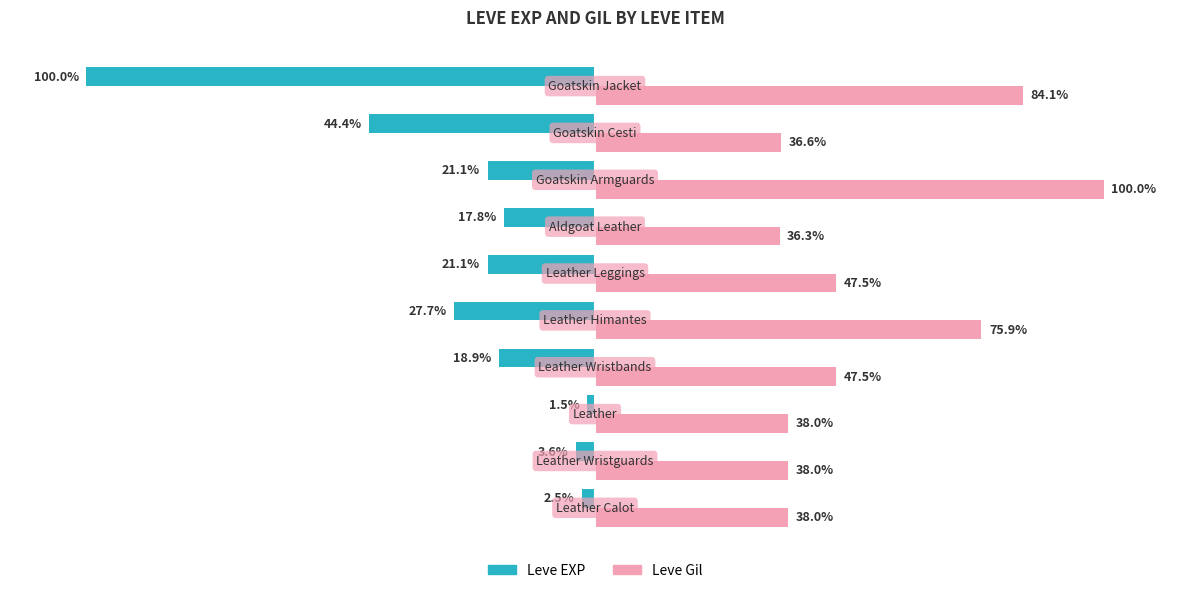

Rank the series by their average value, from lowest to highest.

Leve EXP, Leve Gil